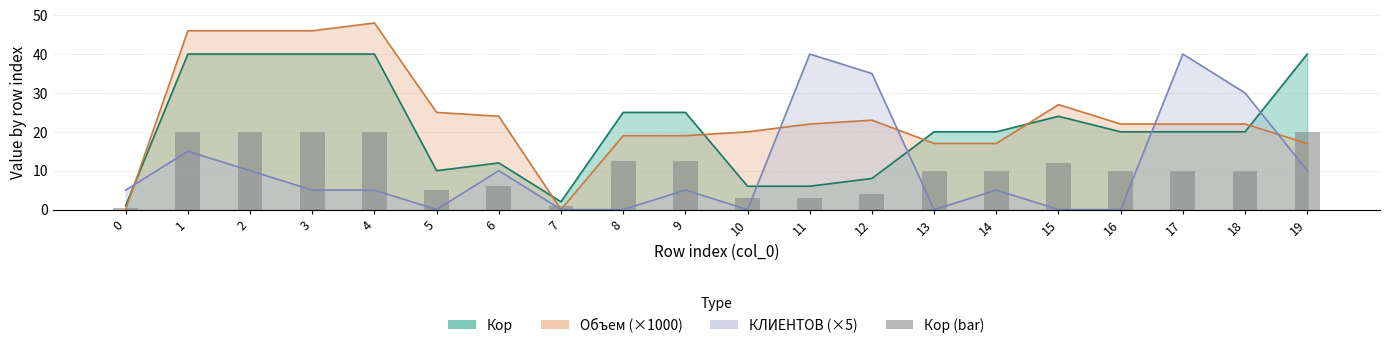

What is the average value?

10.5